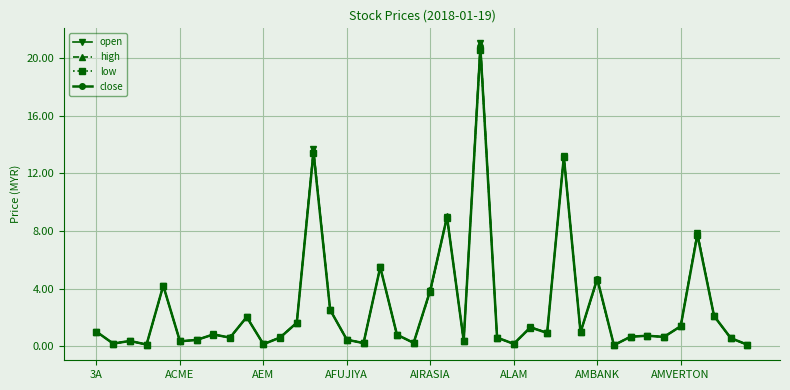

What is the value of the low point at the 31st from the left?

4.6